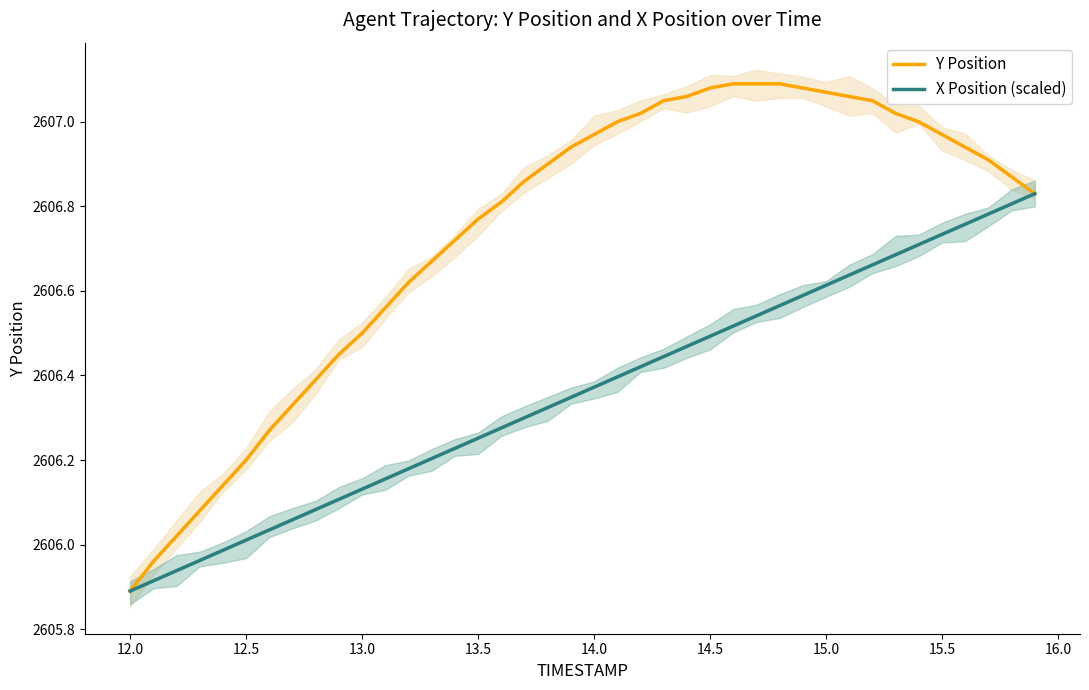

True or false: Y Position and X Position (scaled) intersect in this chart.

False